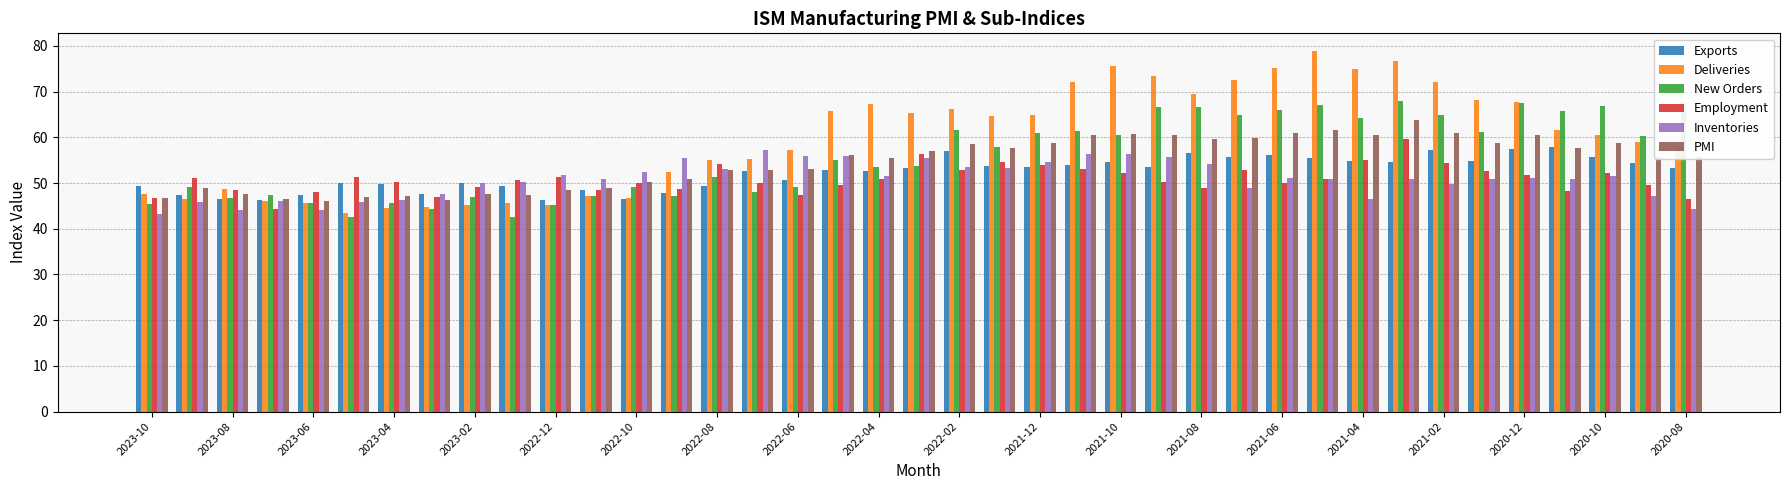

What is the lowest value of the Employment series?

44.4